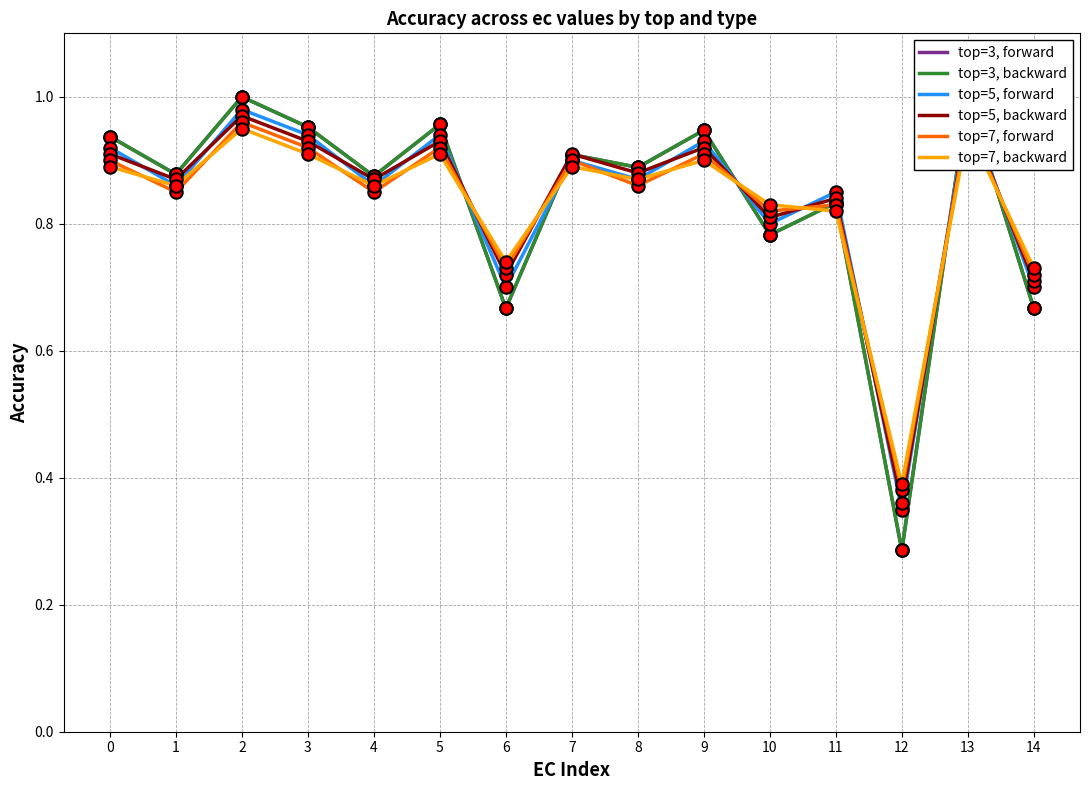

Is the value of top=5, forward at 8 greater than the value of top=3, forward at 5?

No